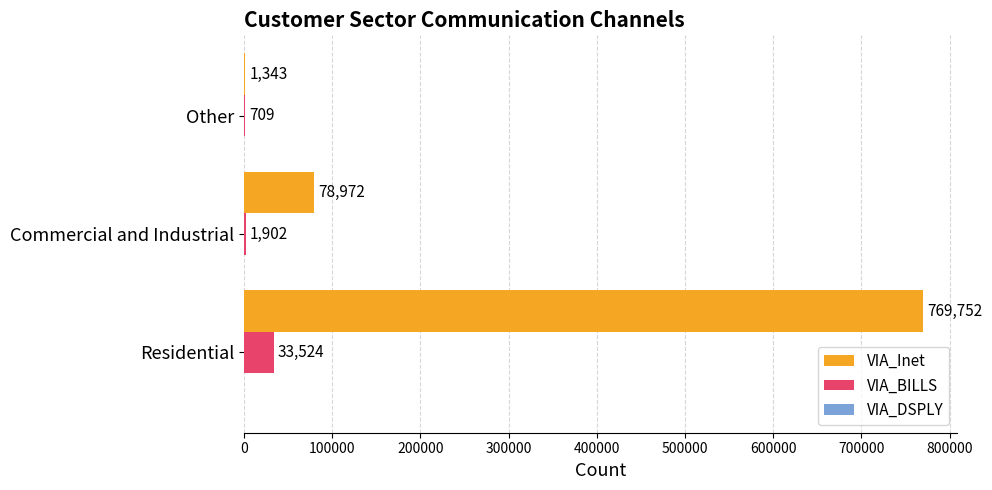

What is the approximate value of VIA_BILLS at Commercial and Industrial, to the nearest 50?

1900